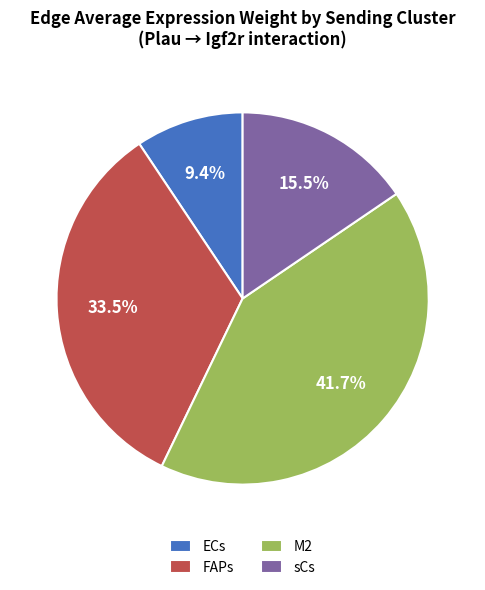

How much of the chart is everything except FAPs?

66.5%